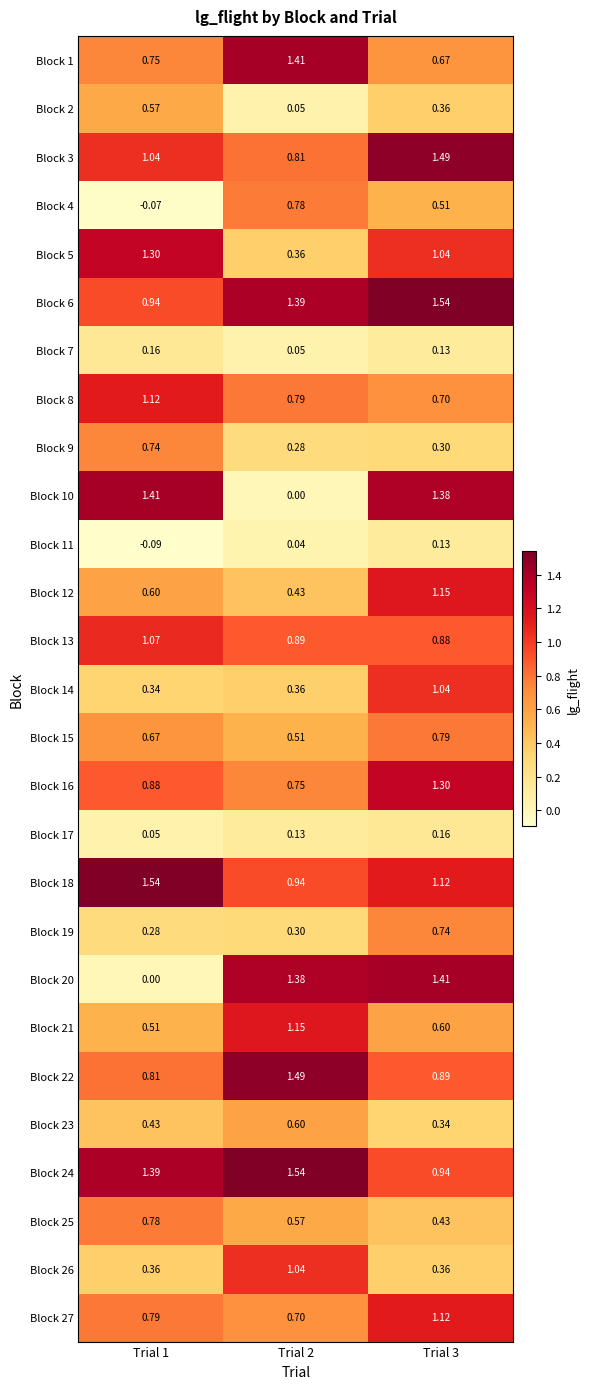

At which category does the chart reach its minimum across all series?

Trial 1